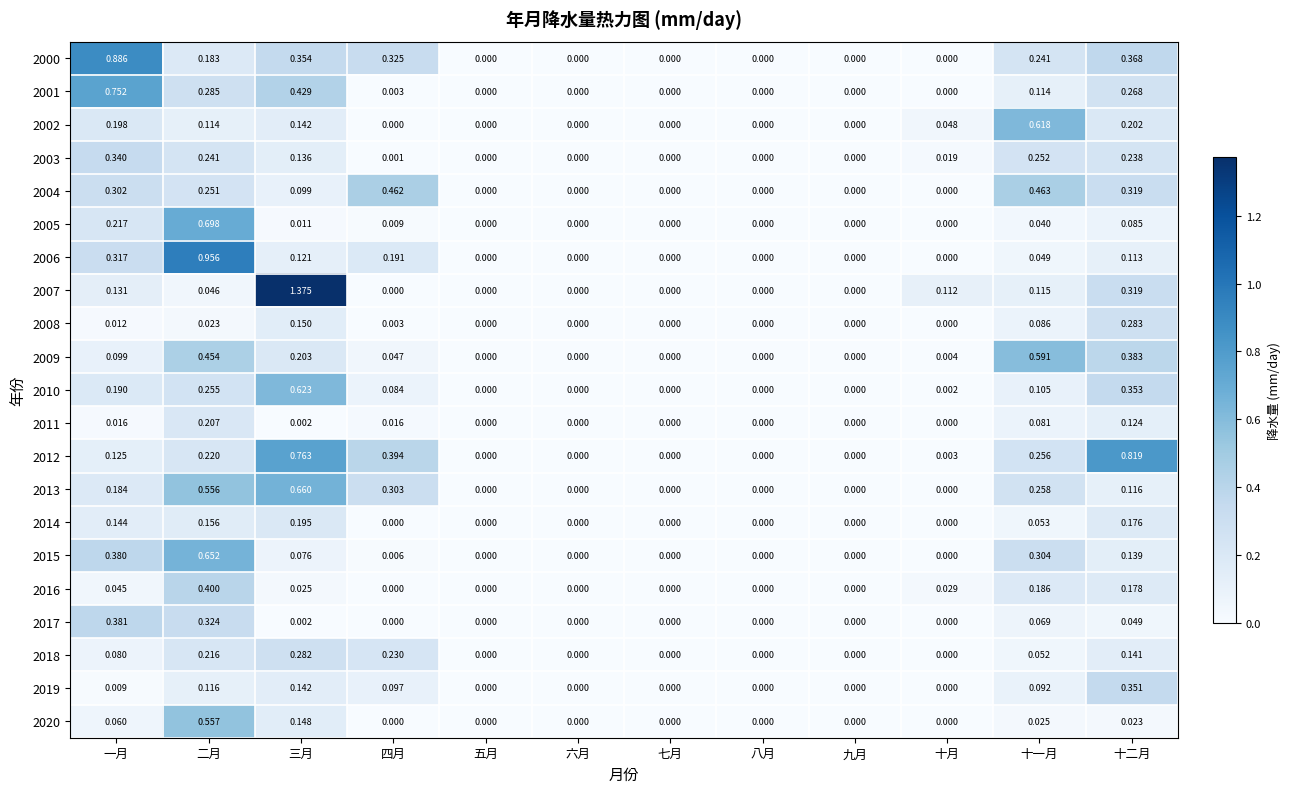

Which category has the highest value across all series?

三月